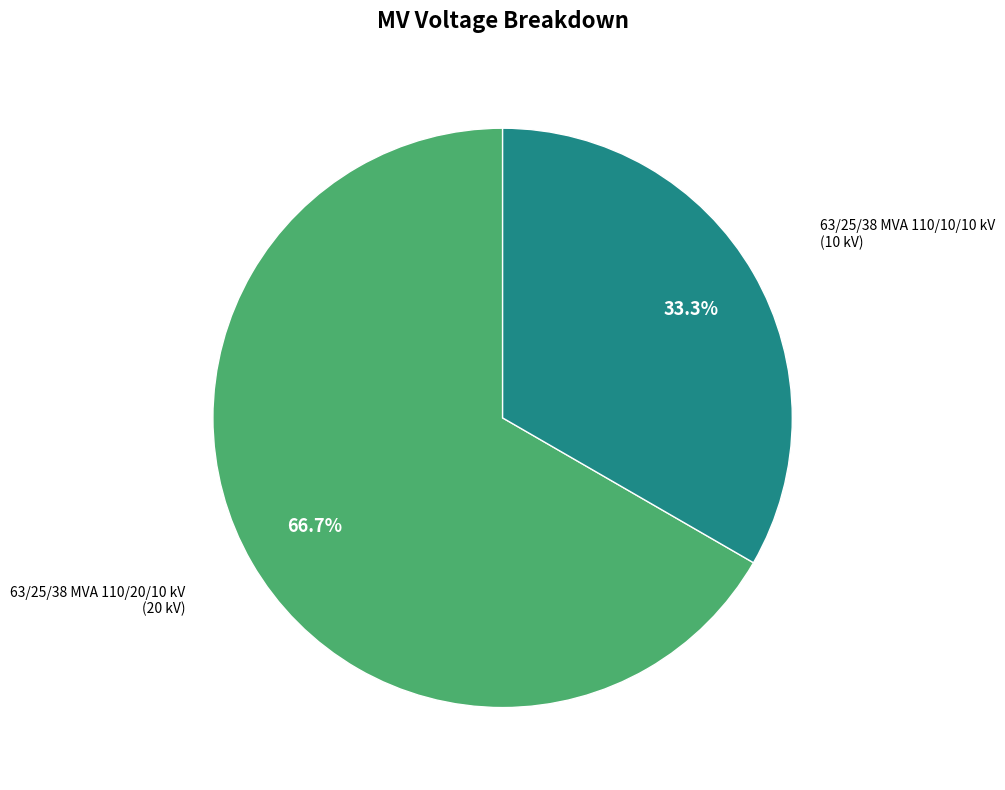

Does any single category account for the majority?

Yes